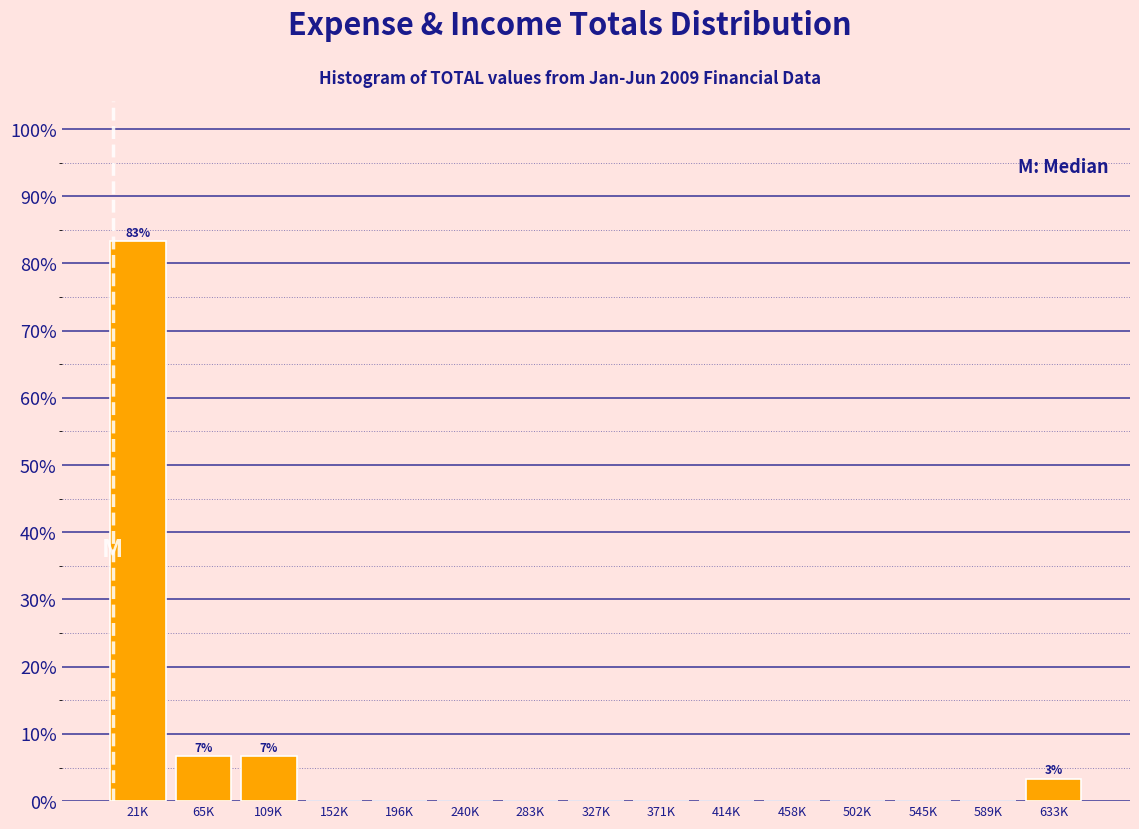

Reading right to left, what are all the values shown in this chart?

633K=3.3	589K=0.0	545K=0.0	502K=0.0	458K=0.0	414K=0.0	371K=0.0	327K=0.0	283K=0.0	240K=0.0	196K=0.0	152K=0.0	109K=6.7	65K=6.7	21K=83.3